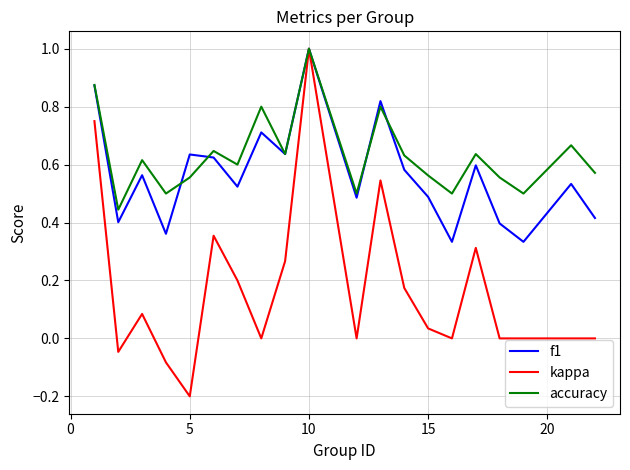

Which series has the largest total across all categories?

accuracy